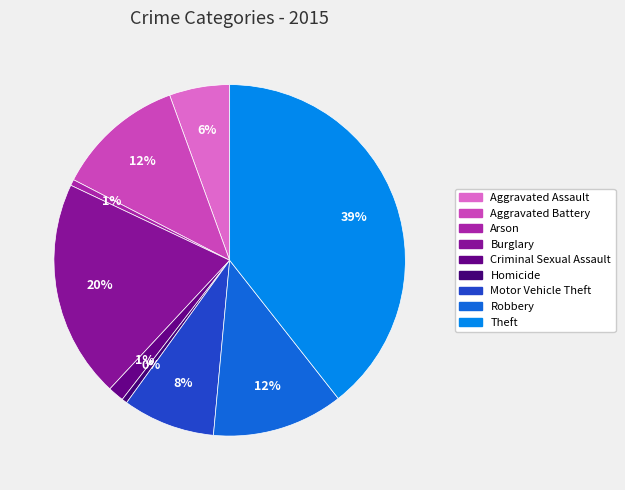

Which slice is the largest?

Theft